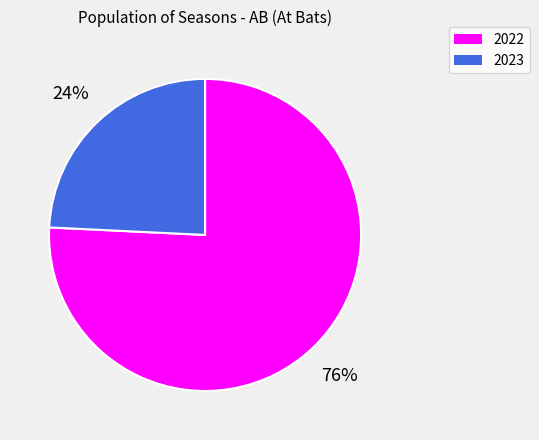

To the nearest percent, what is the combined percentage of 2022 and 2023?

100%